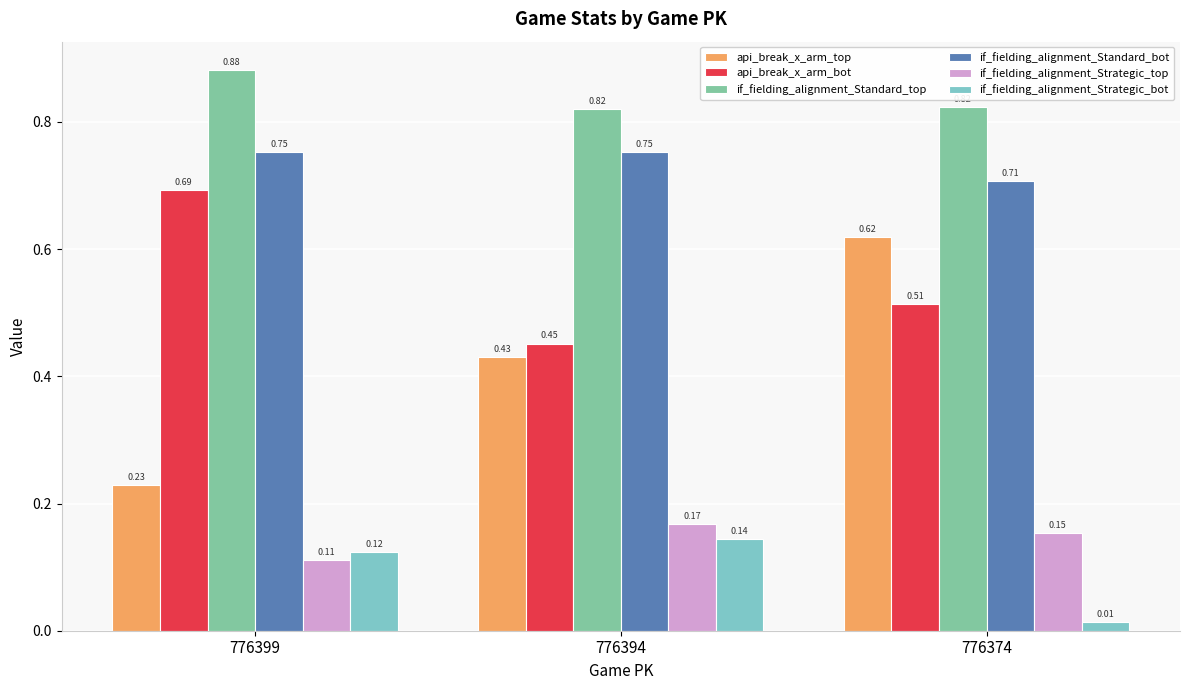

At which label does if_fielding_alignment_Standard_top reach its peak?

776399